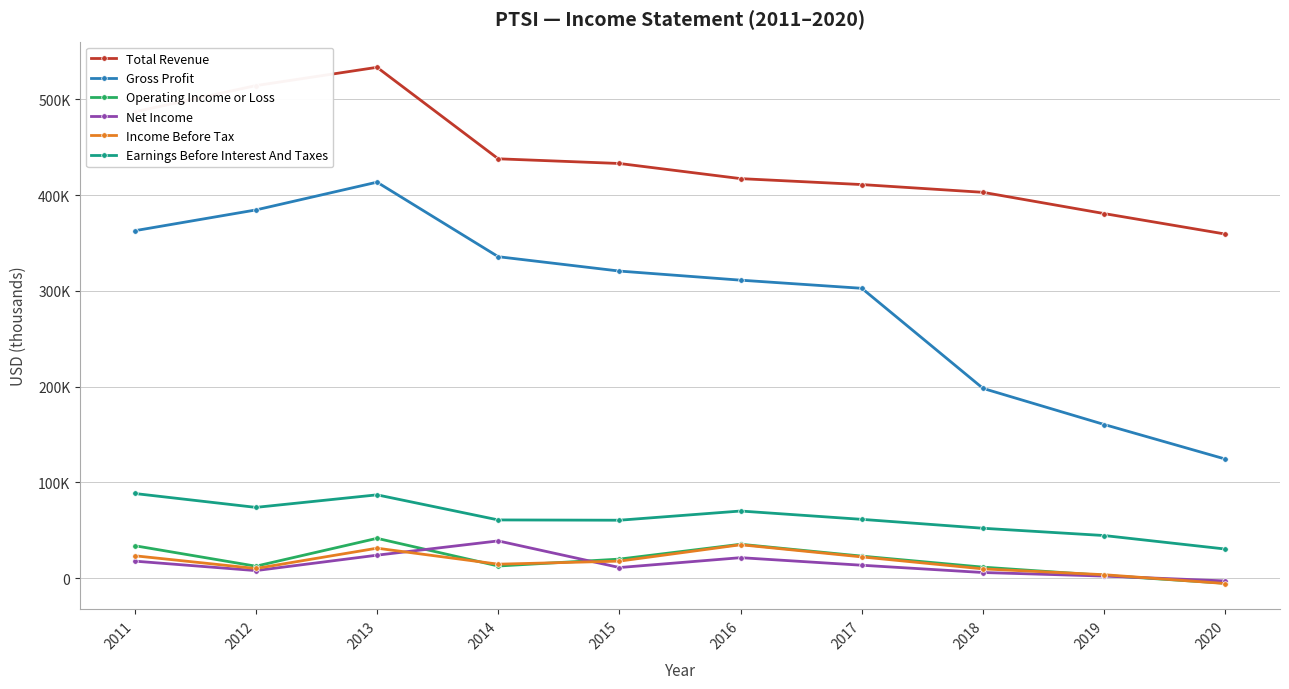

Which series has the largest total across all categories?

Total Revenue